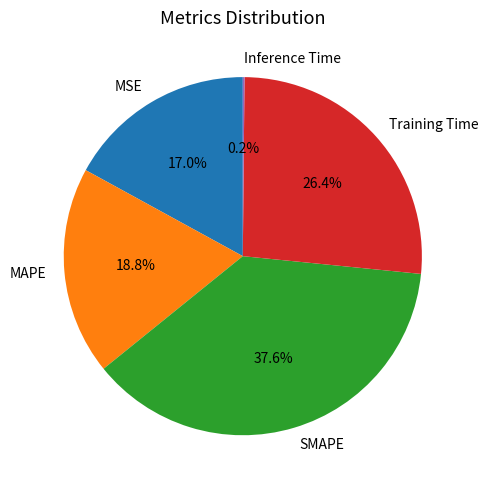

Does MSE represent more than half of the total?

No